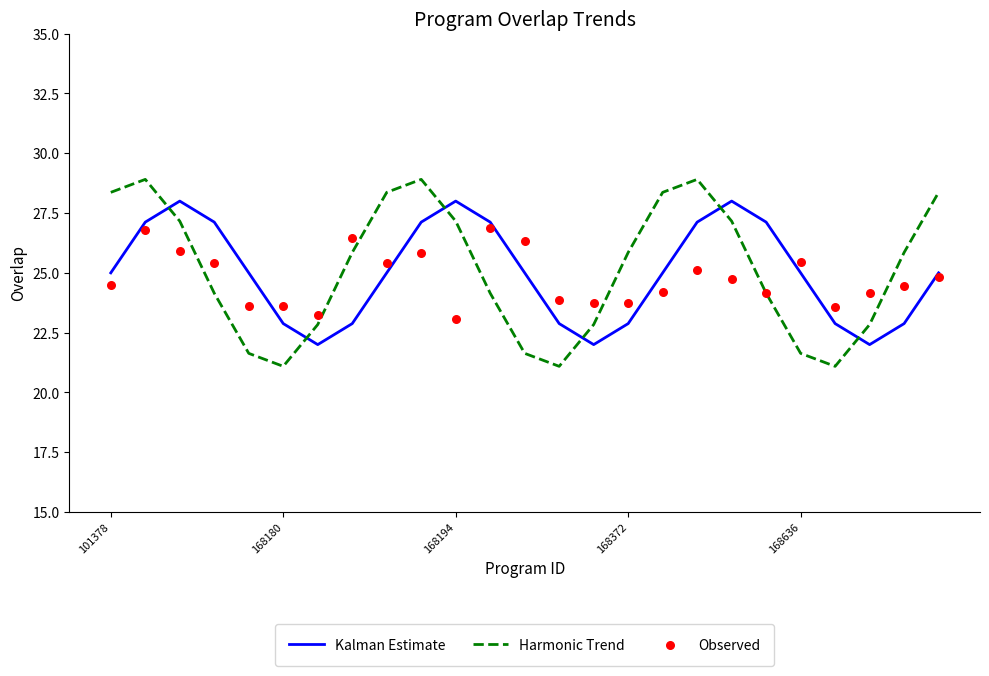

What are all the series names shown in the legend?

Kalman Estimate, Harmonic Trend, Observed